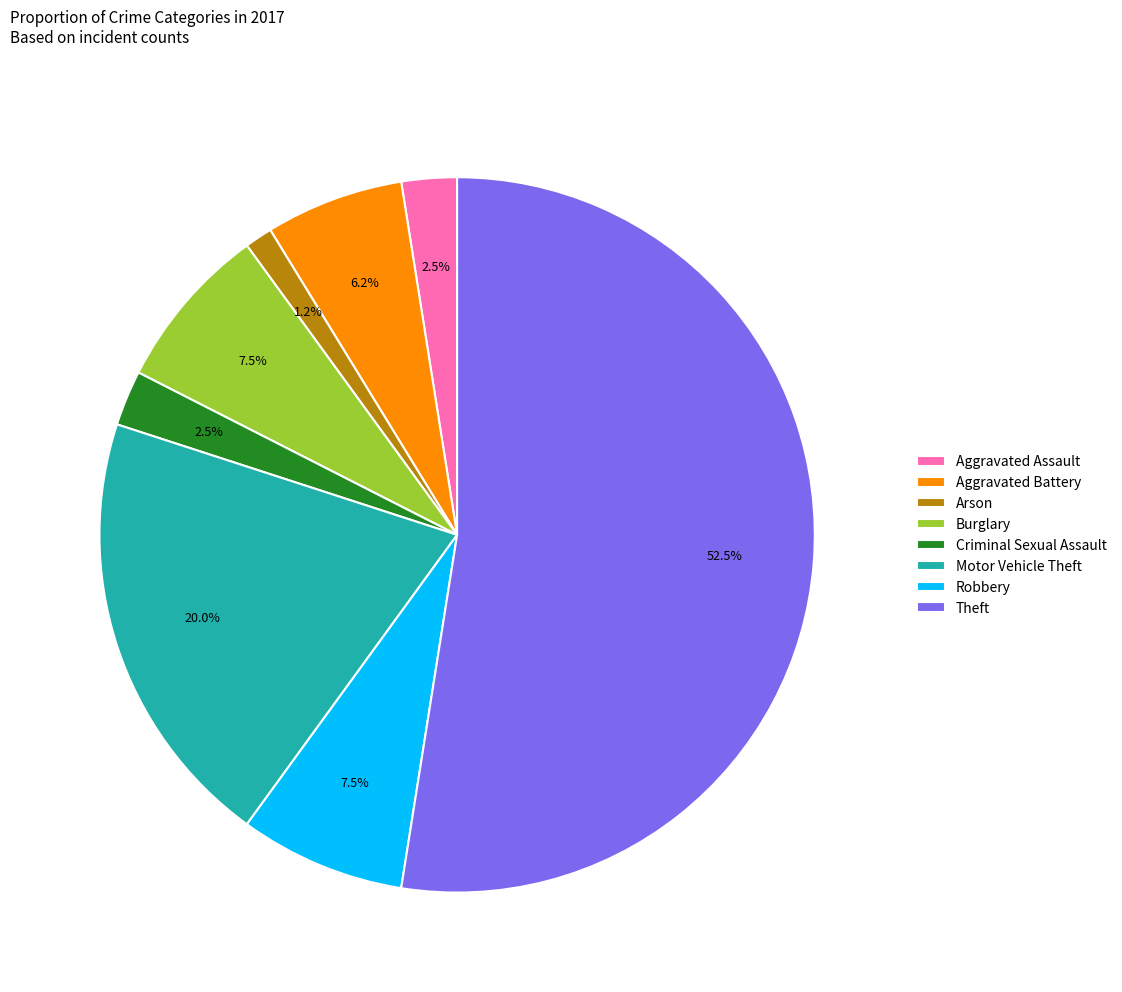

What percentage is NOT represented by Criminal Sexual Assault?

97.5%